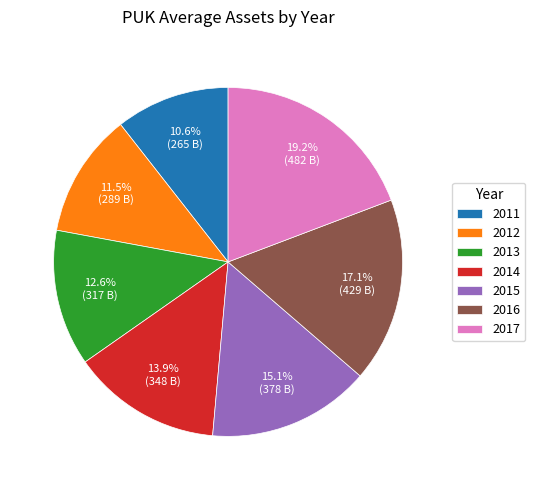

Is there a majority slice in this chart?

No